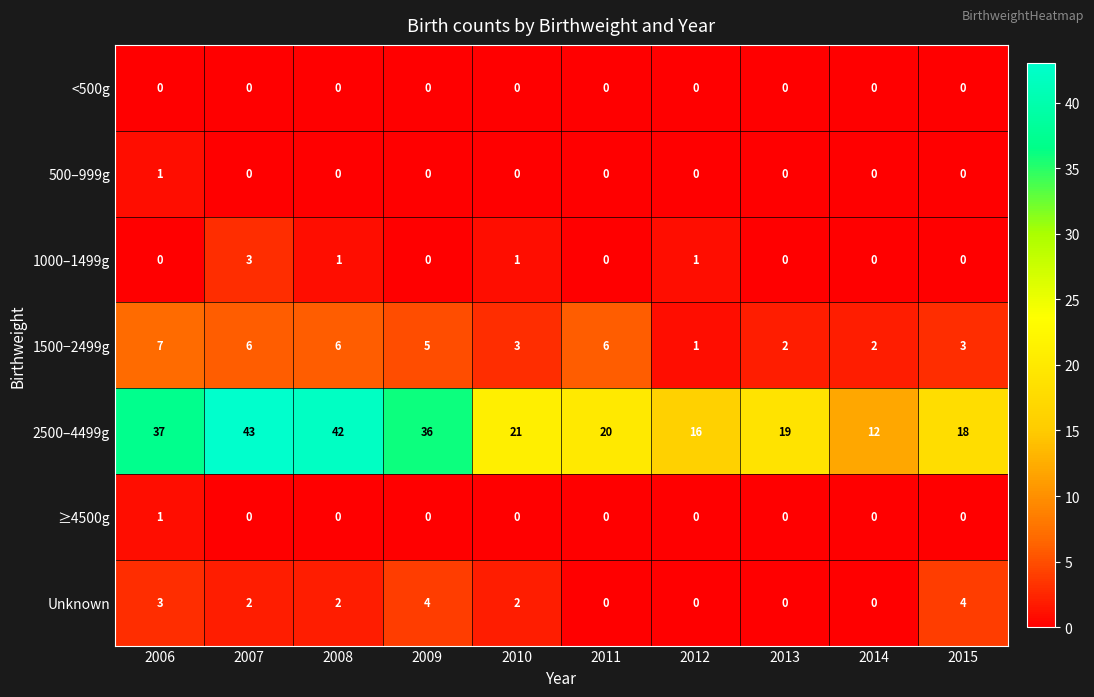

Which category has the highest value in the 1000–1499g series?

2007